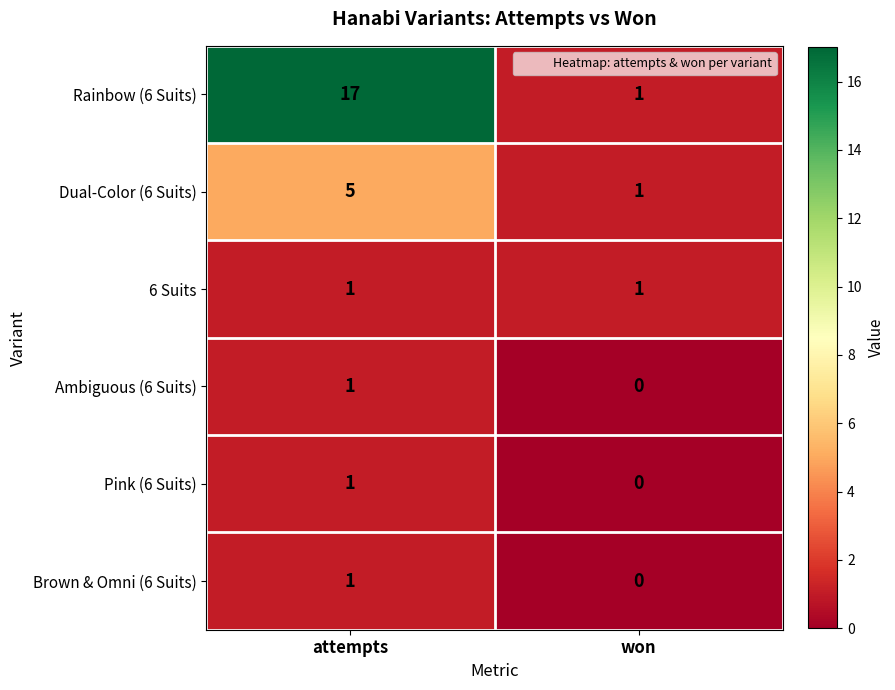

What is the sum of all Rainbow (6 Suits) values?

18